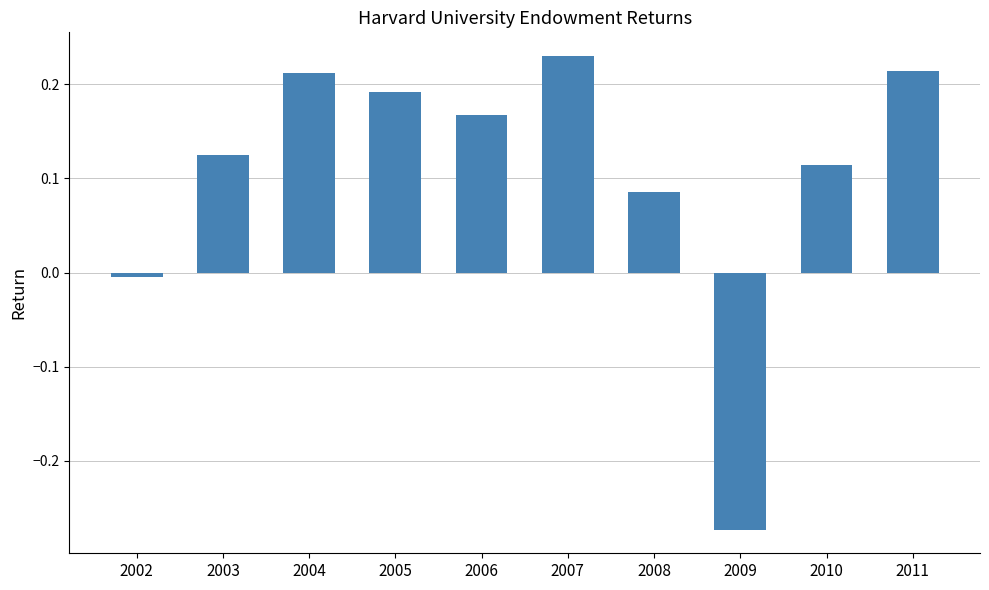

Which label corresponds to the largest value in the chart?

2007